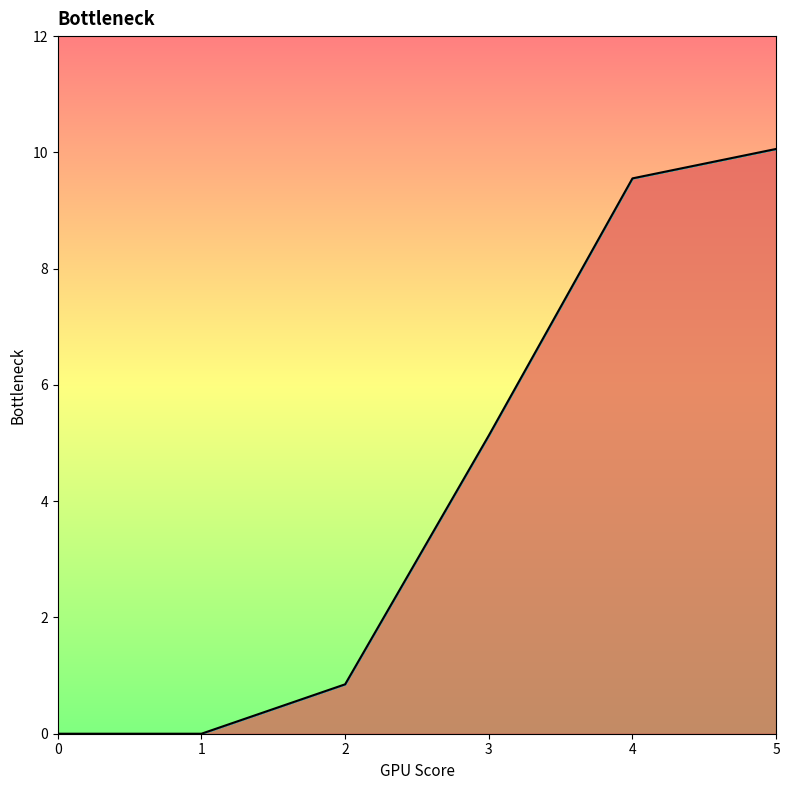

True or false: 5 and 6 cross at least once.

False